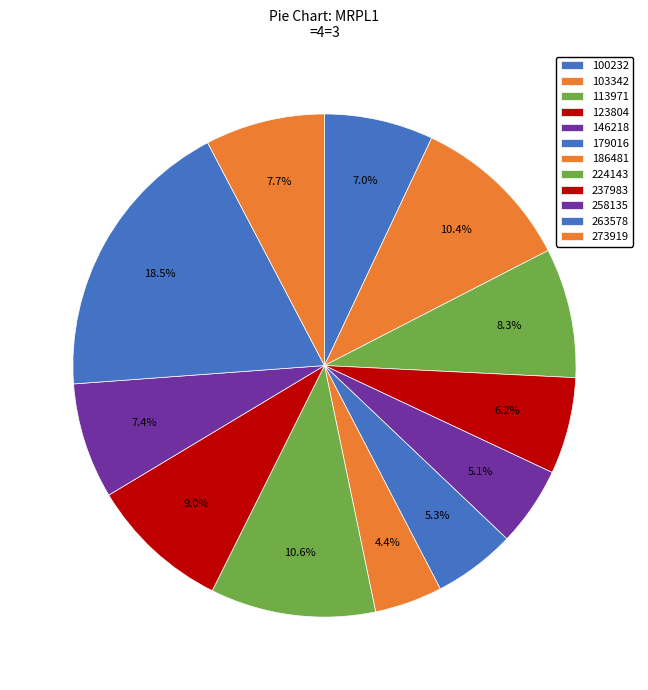

Count the number of slices in the pie.

12